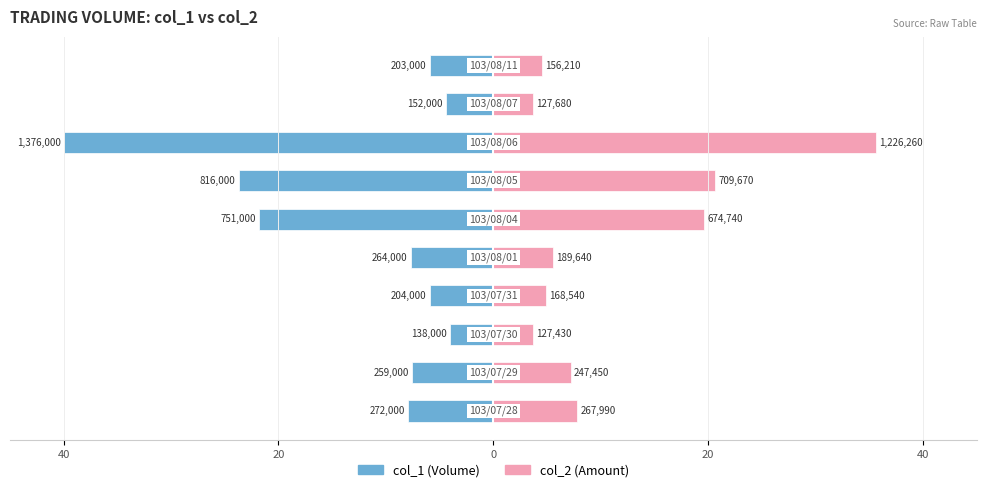

Is the value of col_2 at 40 greater than the value of col_1 at 6?

Yes